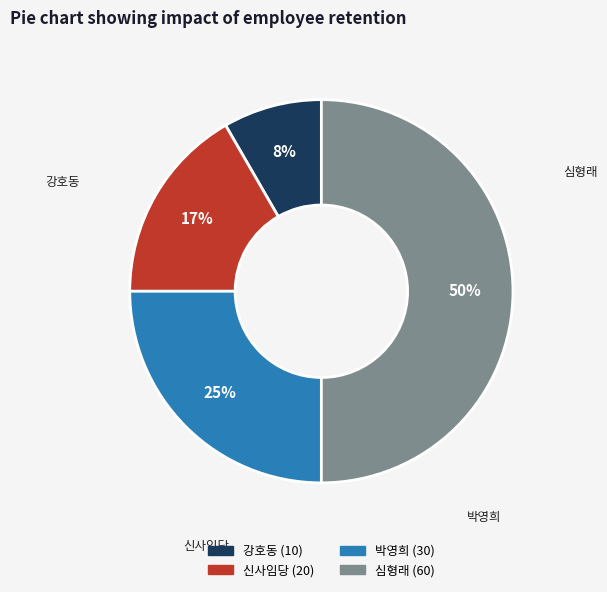

Is 박영희 the majority of the pie?

No